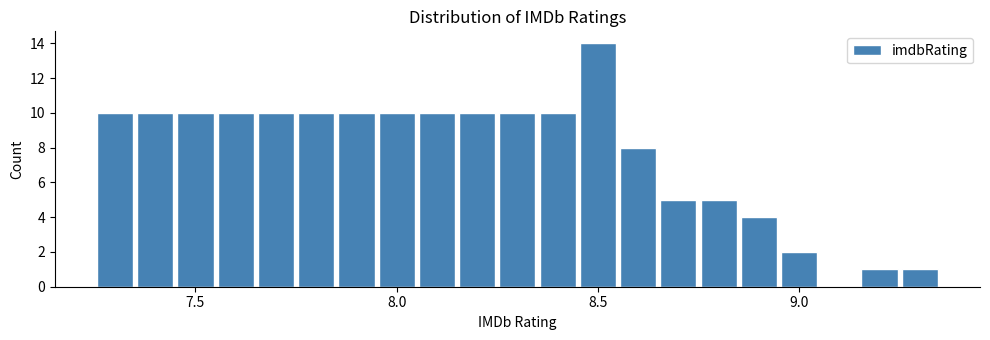

Read against the x-axis, roughly where is the centre of the tallest bar?

8.50